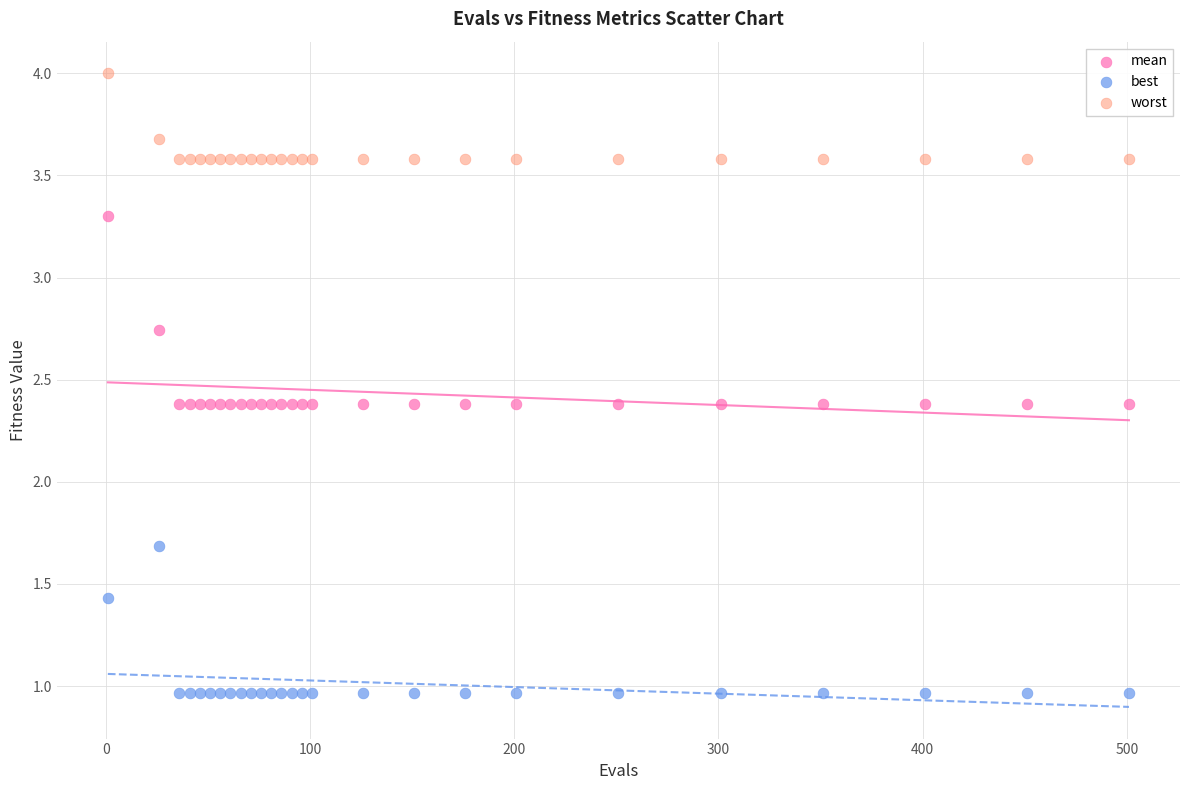

Which series reaches the maximum Y coordinate?

worst